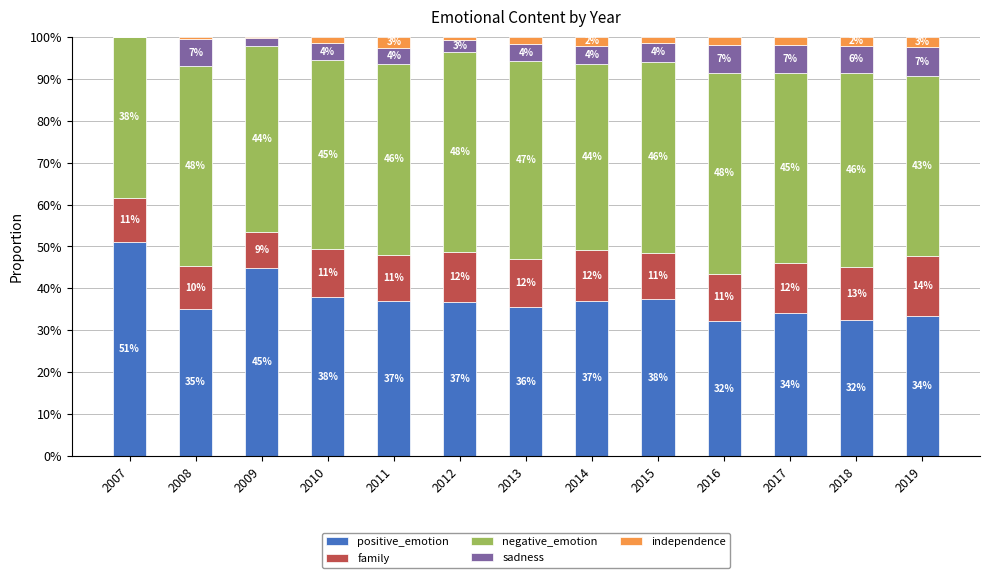

What is the maximum value for positive_emotion?

51.0